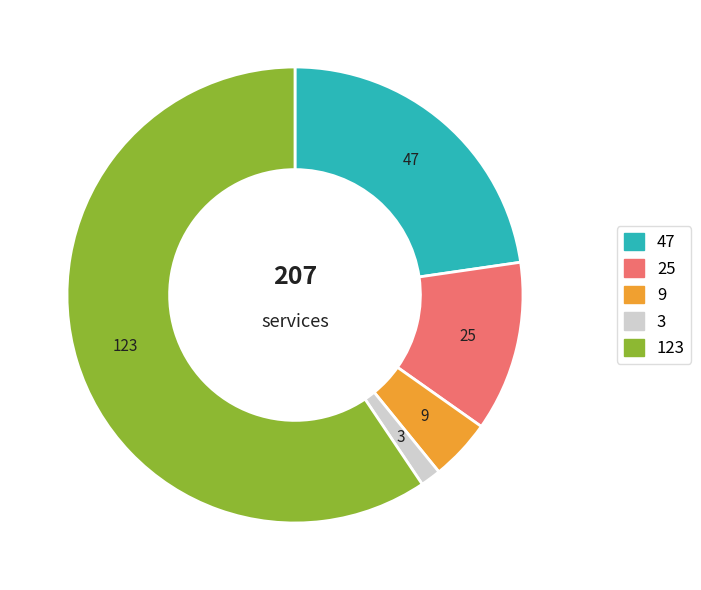

Does any single category account for the majority?

Yes